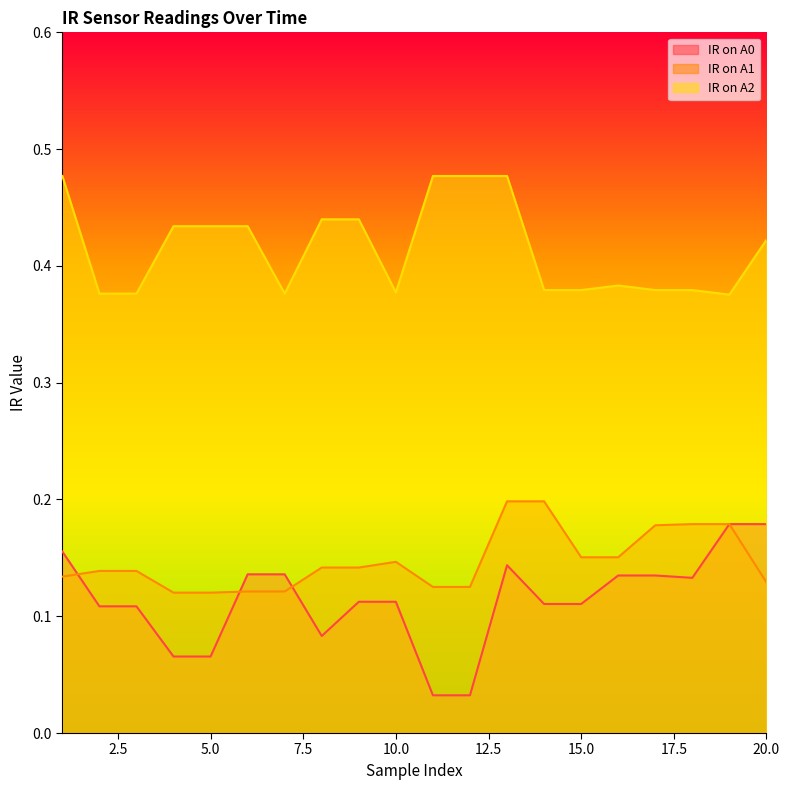

What is the sum of all IR on A2 values?

8.3